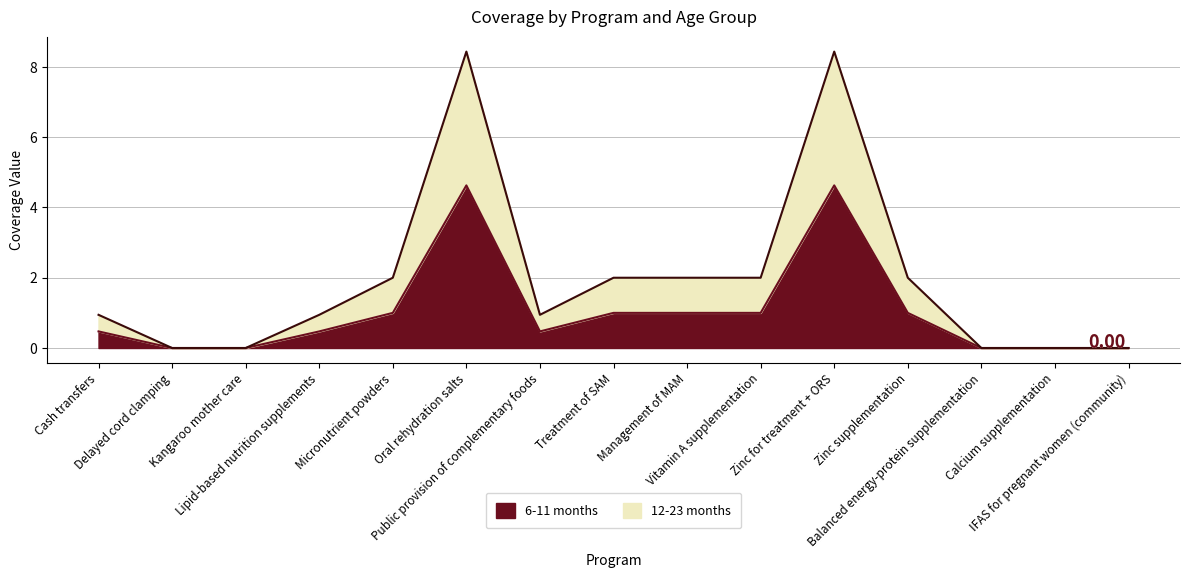

Does the chart have visible grid lines?

Yes